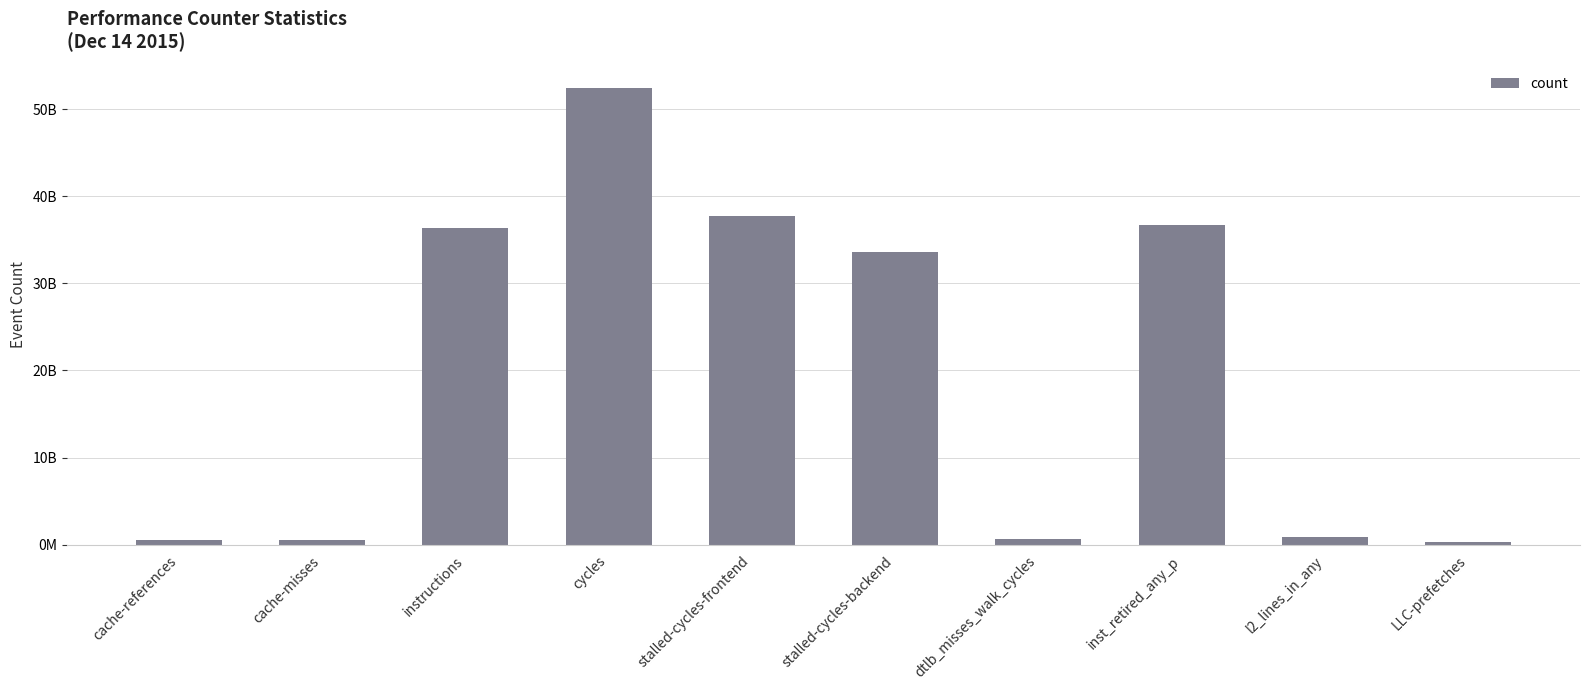

Between l2_lines_in_any and cycles, which is larger?

cycles